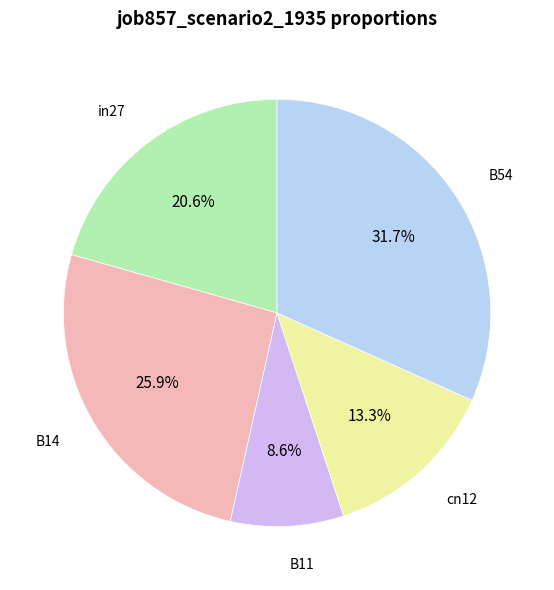

Does B54 account for over 50% of the chart?

No